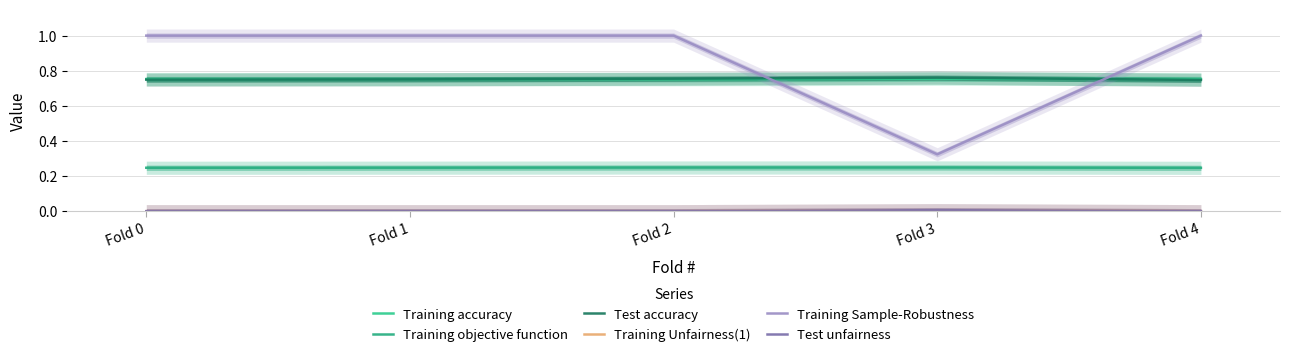

Where do Training accuracy and Test accuracy first cross each other?

Fold 1 and Fold 2